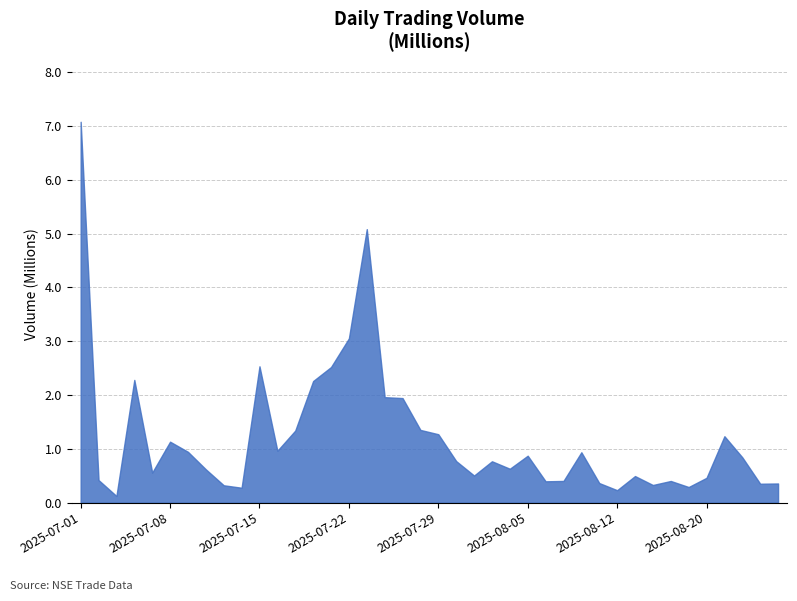

What is the maximum value shown in the chart?

7.1